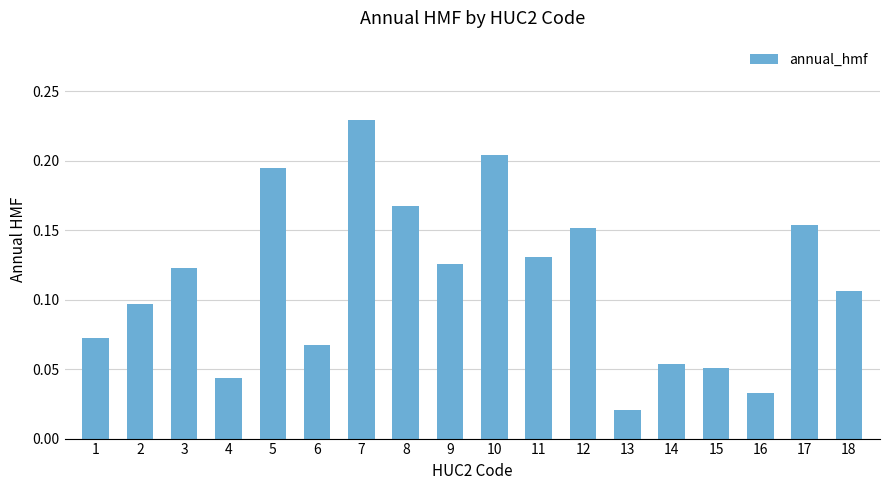

What is the change in value from 11 to 16?

-0.1